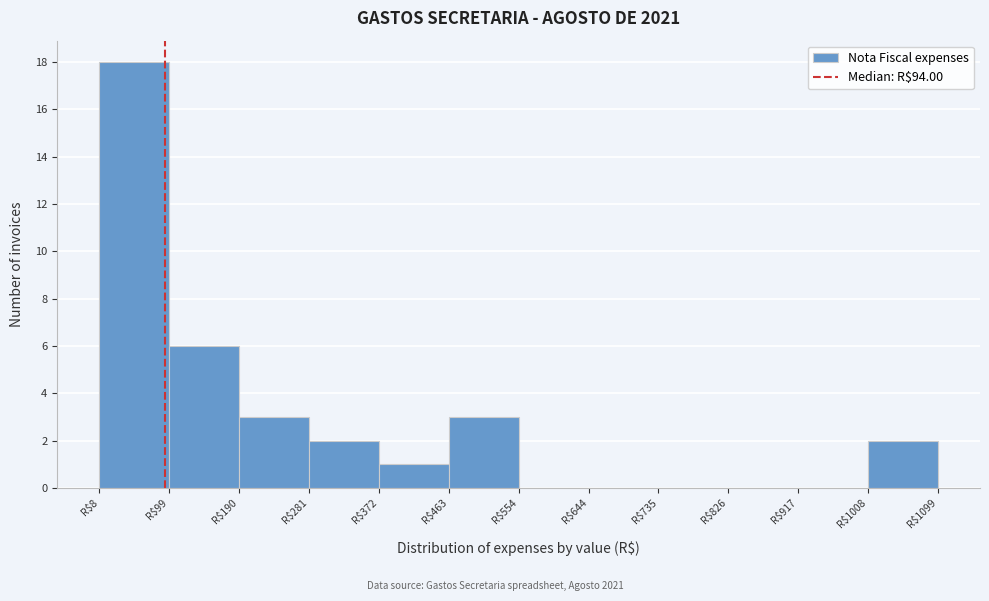

What is the height of the bar covering 370 to 460 on the x-axis? Neither the bar edges nor the heights are printed on the chart, so give them approximately, as read against the axes.

1